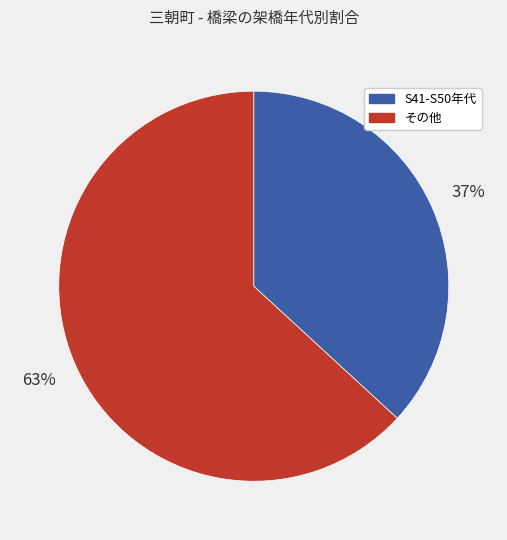

Is there any slice that represents more than half of the pie?

Yes